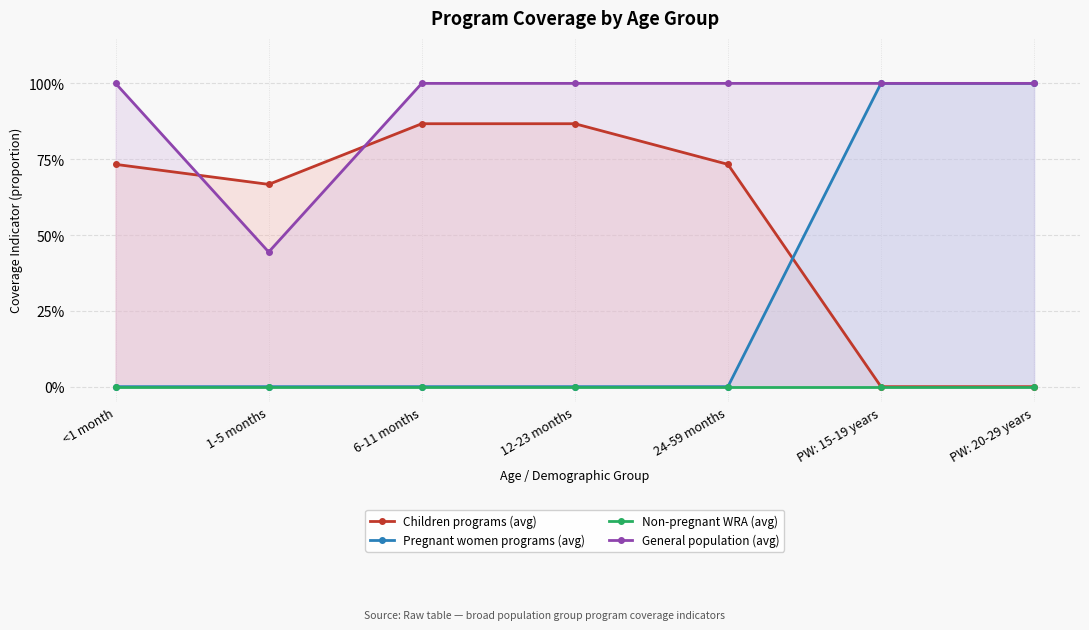

What is the value of the Children programs (avg) point at the 4th from the left?

0.9